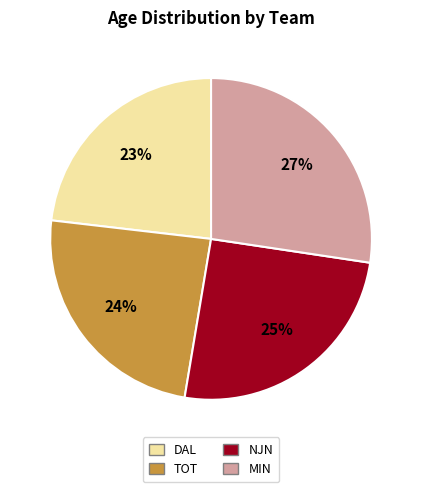

To the nearest percent, what is the difference between the NJN and MIN slice percentages?

2%